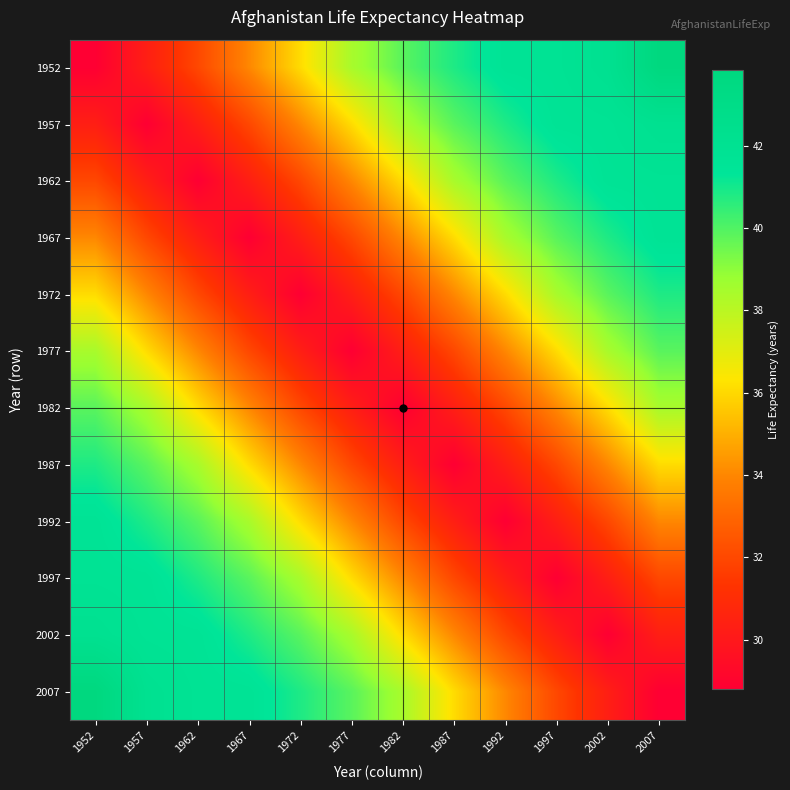

At how many categories does at least one series exceed 42?

4